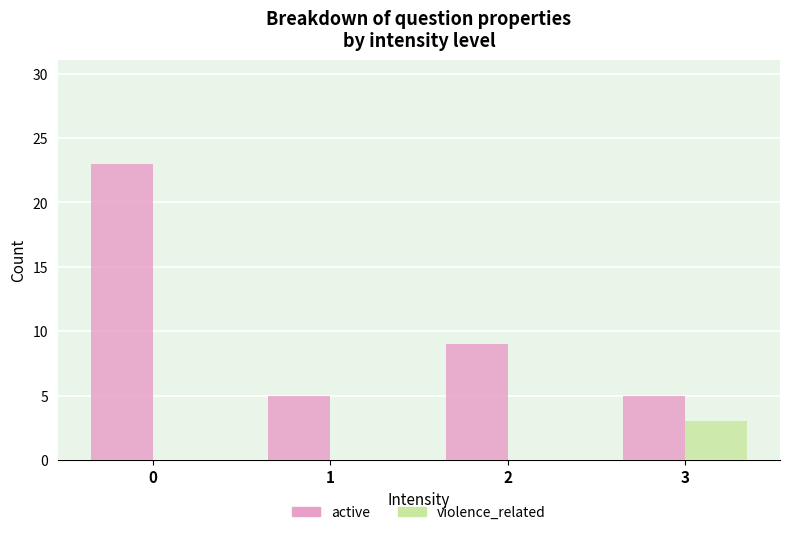

What value does the active series have at 3?

5